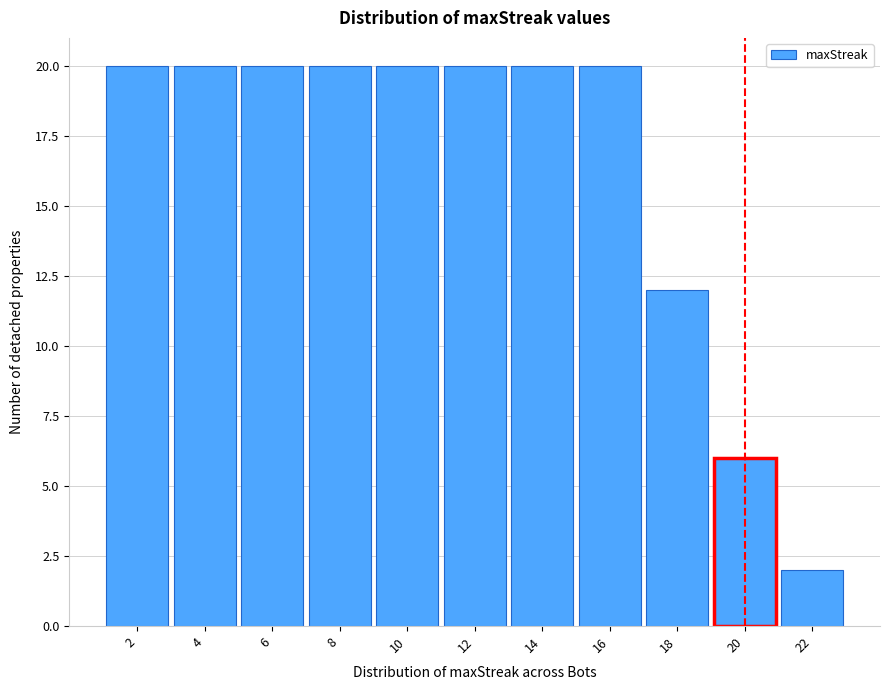

What is the height of the bar covering 11 to 13 on the x-axis? The values are not printed on the chart, so give them approximately, as read against the axis.

20